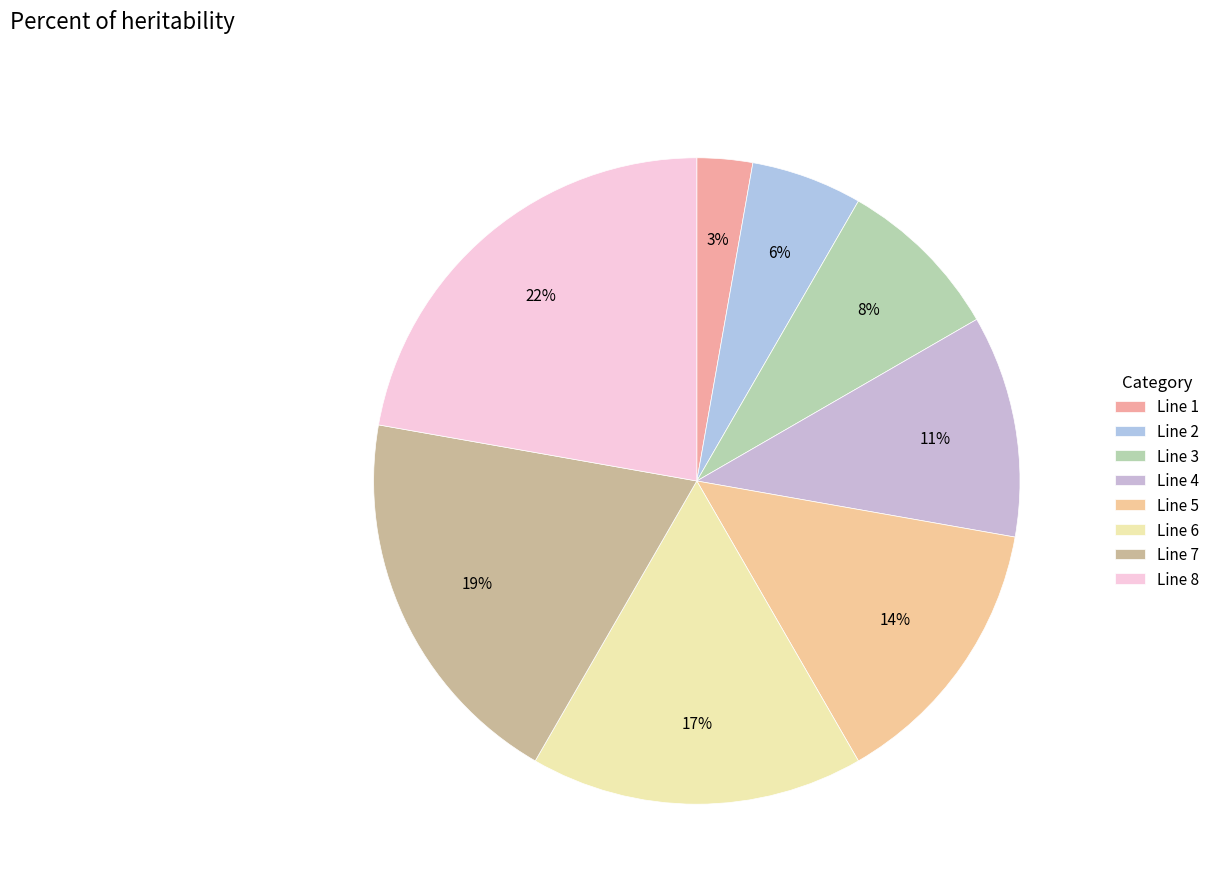

Combined, what portion of the pie is Line 8 and Line 4?

33.3%